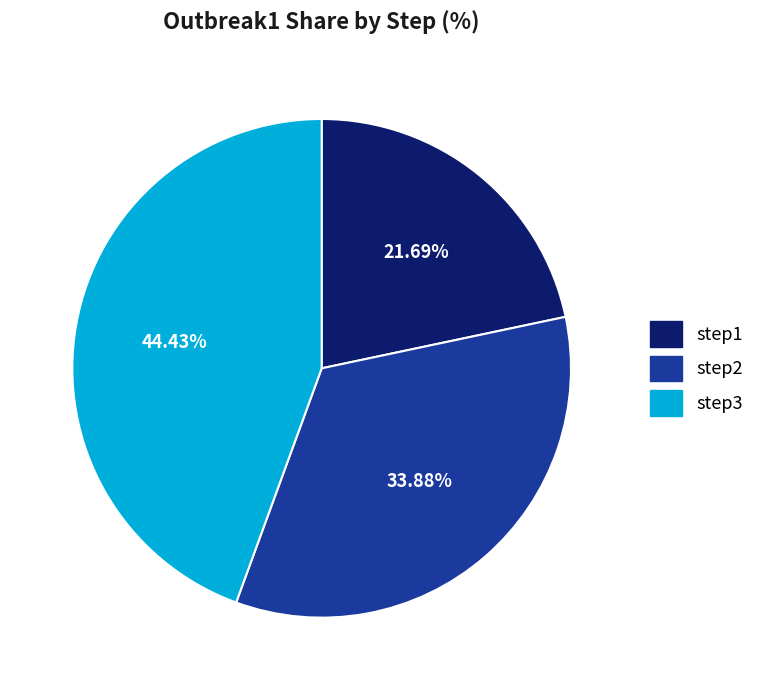

Which slice is the smallest?

step1